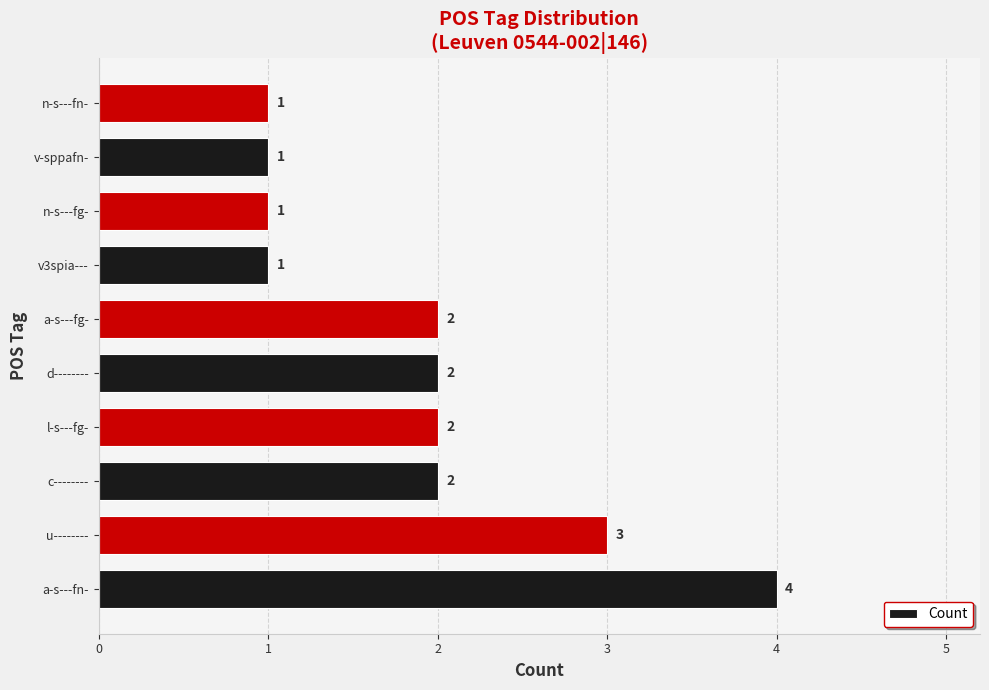

What is the ratio of the value at v3spia--- to the value at v-sppafn-?

1.0